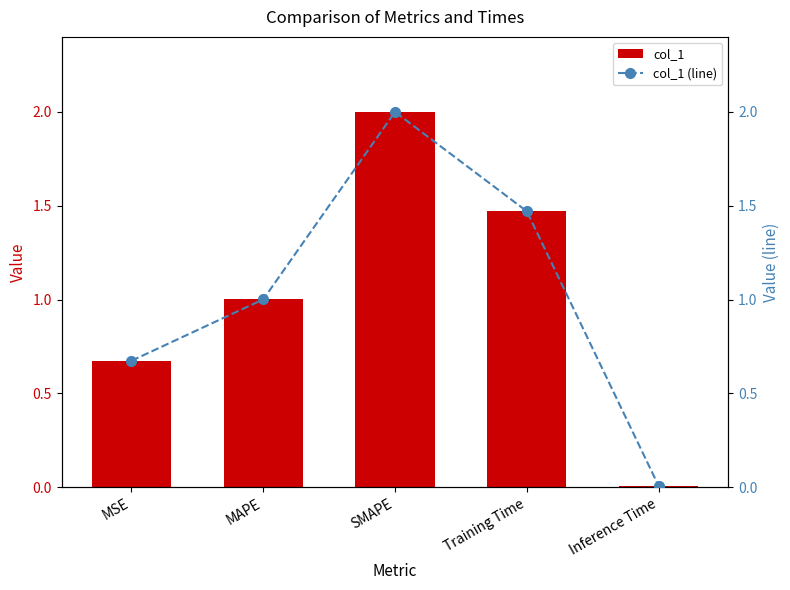

What is the difference between the second highest and second lowest values in the col_1 series?

0.8